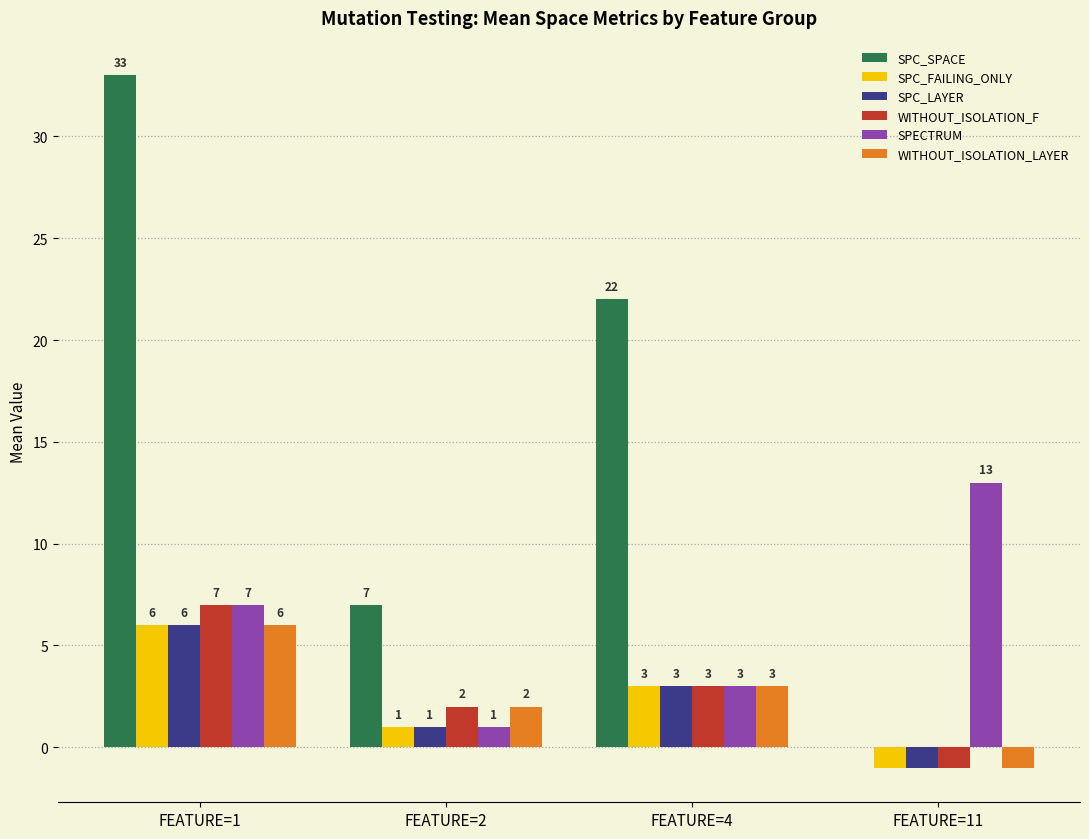

How many groups of bars are there?

4